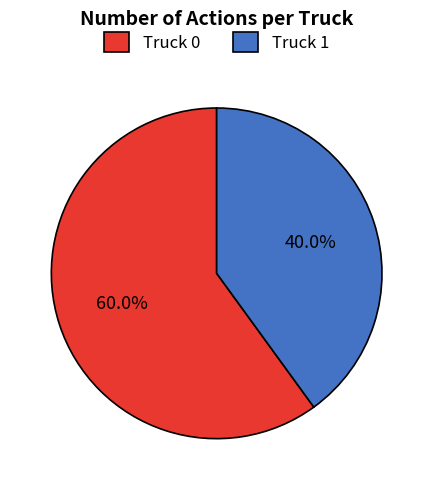

To the nearest percent, what is the difference between the largest and smallest slice percentages?

20%